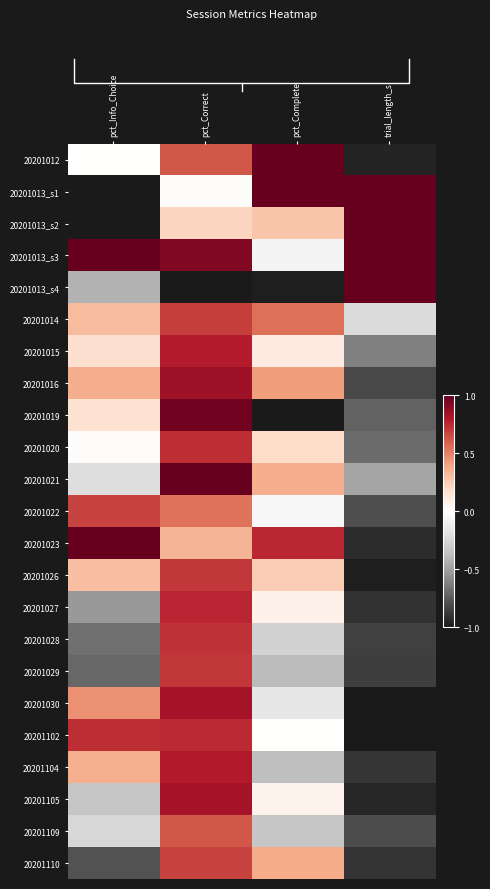

True or false: 20201030 has a value of -1.3 at trial_length_s.

False